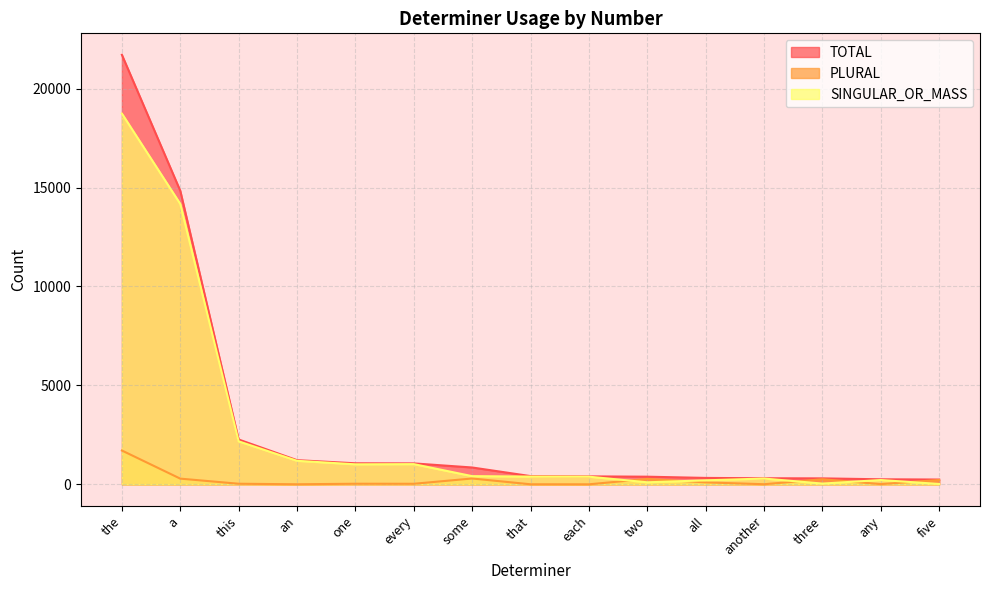

True or false: SINGULAR_OR_MASS and TOTAL intersect in this chart.

False